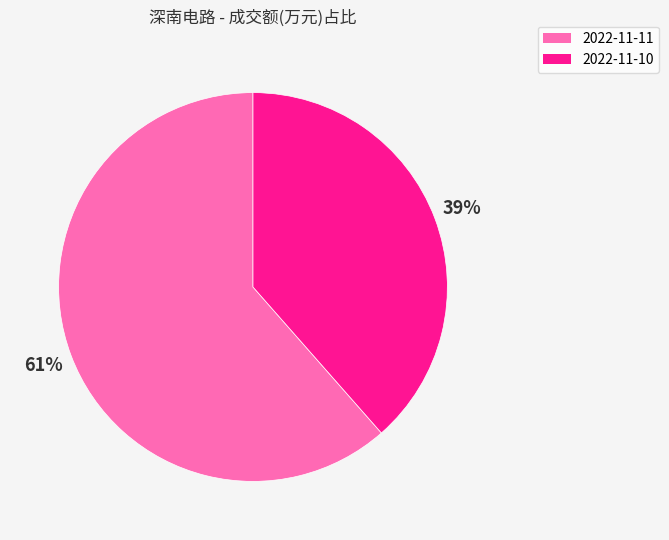

To the nearest percent, what is the combined percentage of 2022-11-11 and 2022-11-10?

100%